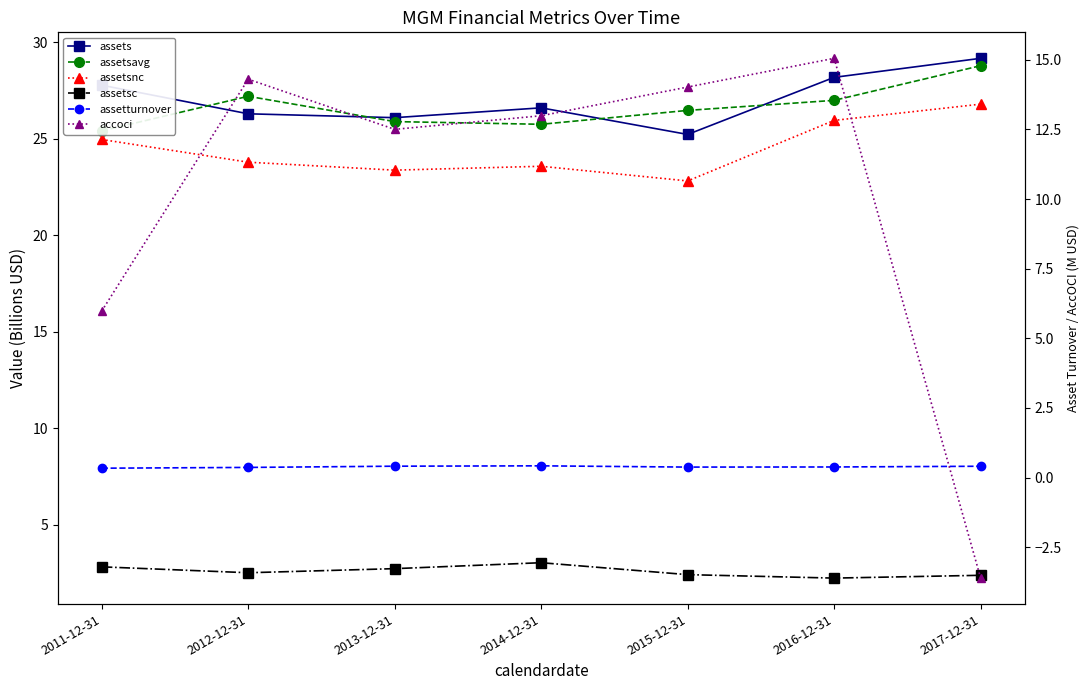

What are all the series names shown in the legend?

assets, assetsavg, assetsnc, assetsc, assetturnover, accoci